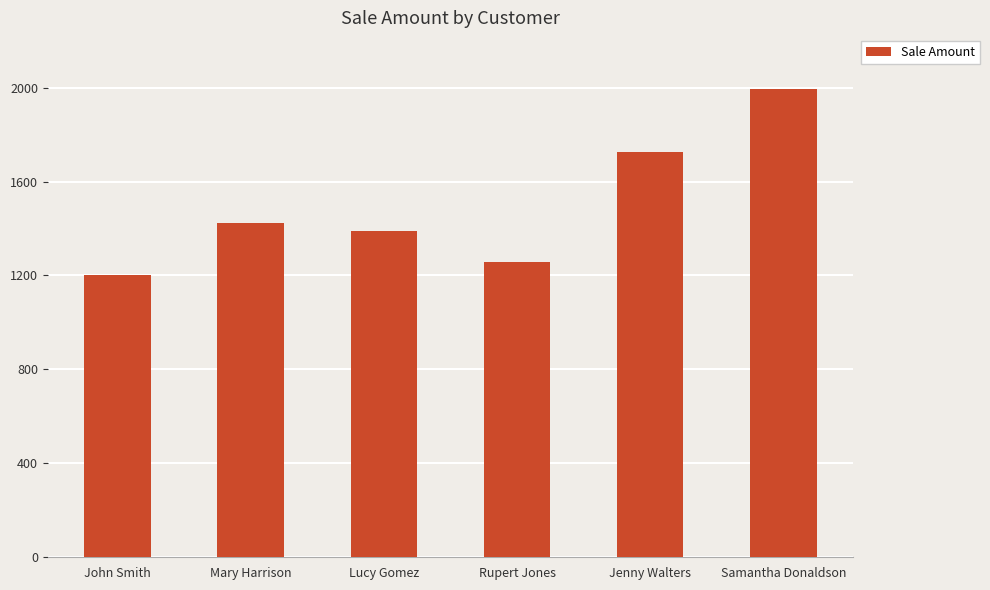

Approximately how many times larger is the value at Rupert Jones compared to Samantha Donaldson?

0.6